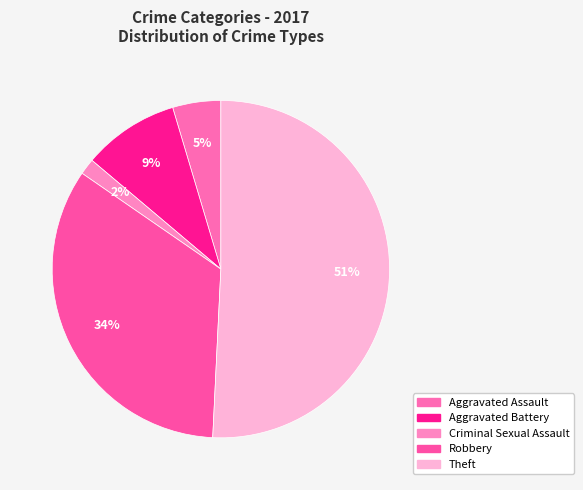

Do Robbery and Criminal Sexual Assault together represent more than half of the pie?

No